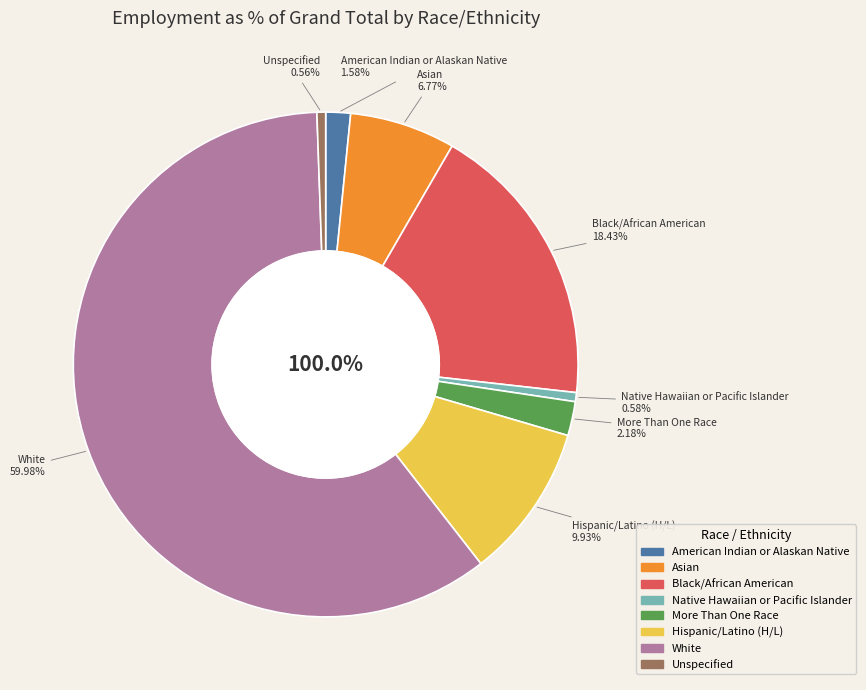

What percentage do Unspecified and White together represent?

60.5%